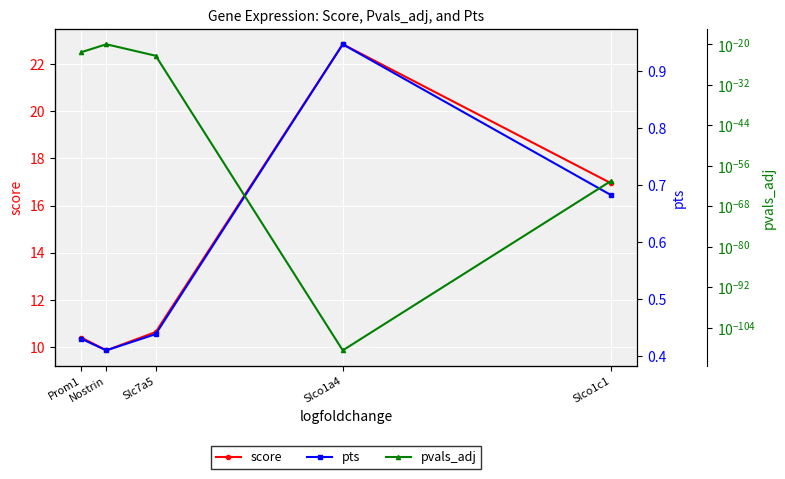

True or false: score and pvals_adj intersect in this chart.

False